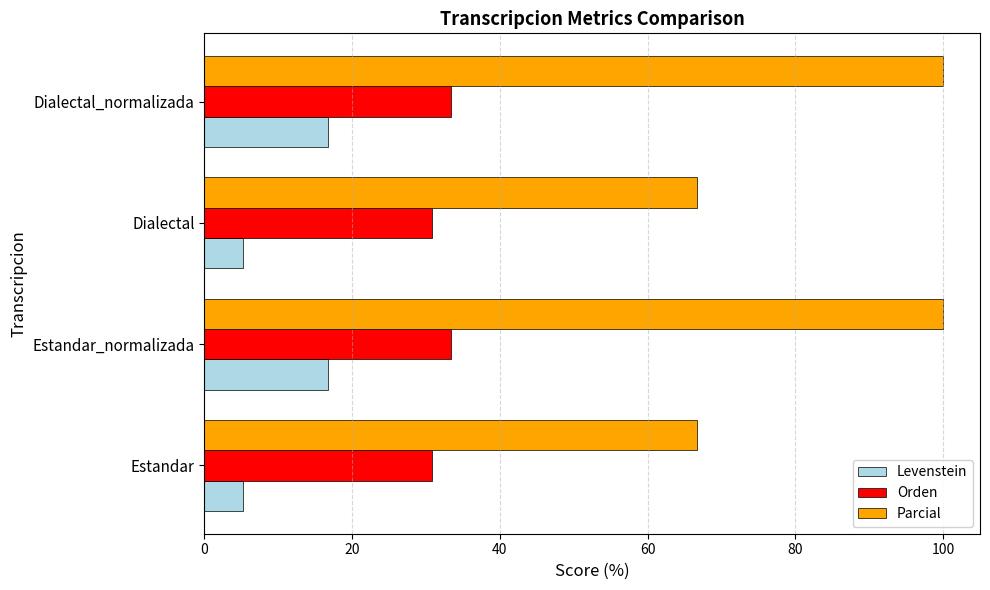

What is the difference between the maximum and minimum values in the Parcial series?

33.3